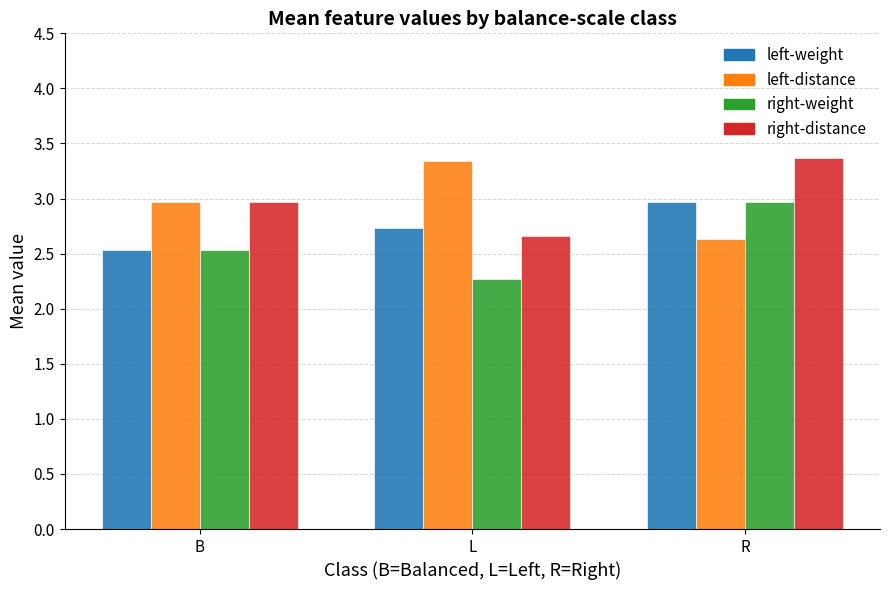

What is the difference between the highest and lowest values at L?

1.1